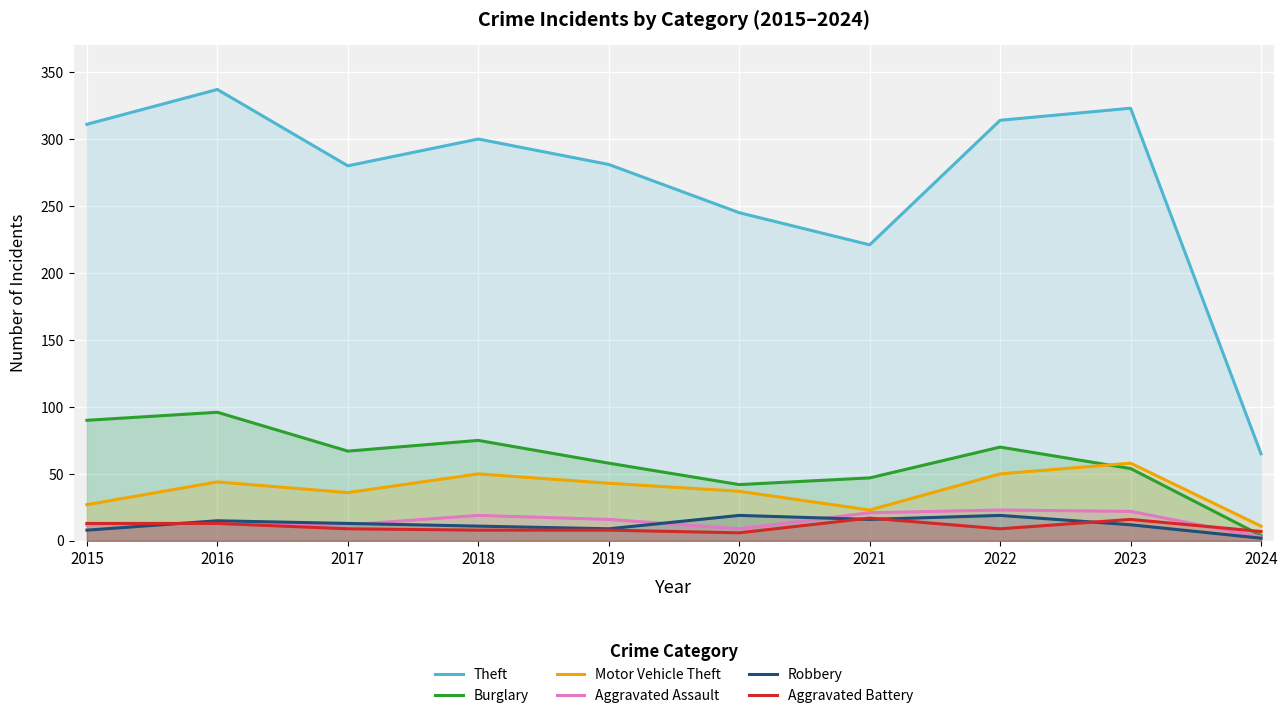

The value of Burglary at 2018 is 117. True or false?

False